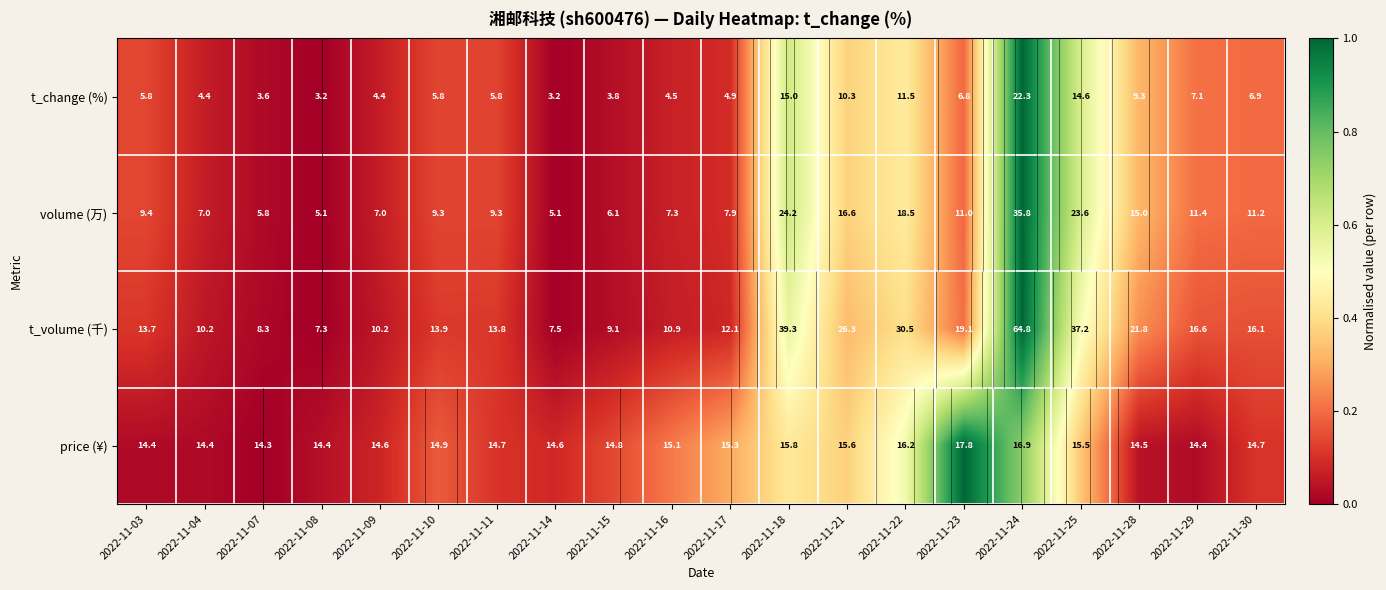

What is the approximate value of t_change (%) at 2022-11-23?

0.2